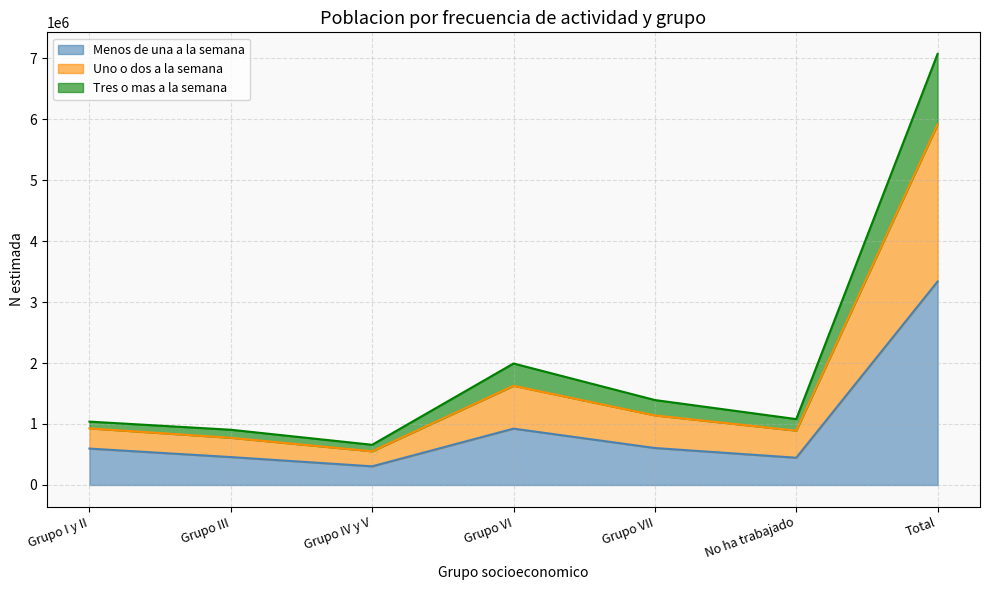

What is the spread (max minus min) of values at No ha trabajado?

633707